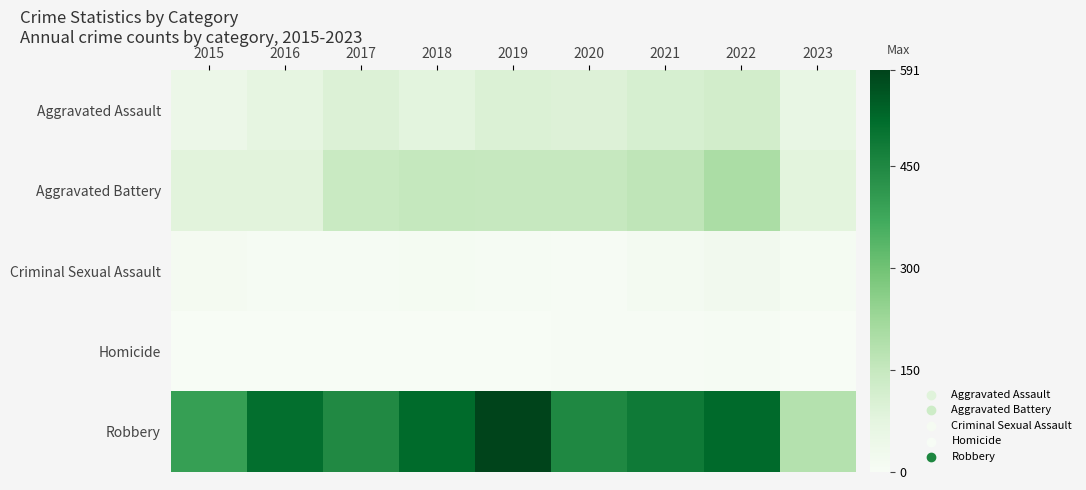

Reading left to right, transcribe all the data shown in this chart.

Aggravated Assault: 2015=46	2016=71	2017=95	2018=77	2019=98	2020=94	2021=110	2022=121	2023=60
Aggravated Battery: 2015=82	2016=82	2017=142	2018=152	2019=148	2020=150	2021=162	2022=202	2023=80
Criminal Sexual Assault: 2015=12	2016=8	2017=8	2018=11	2019=8	2020=4	2021=14	2022=24	2023=11
Homicide: 2015=0	2016=1	2017=1	2018=1	2019=2	2020=3	2021=4	2022=5	2023=2
Robbery: 2015=395	2016=510	2017=446	2018=519	2019=591	2020=450	2021=484	2022=521	2023=184